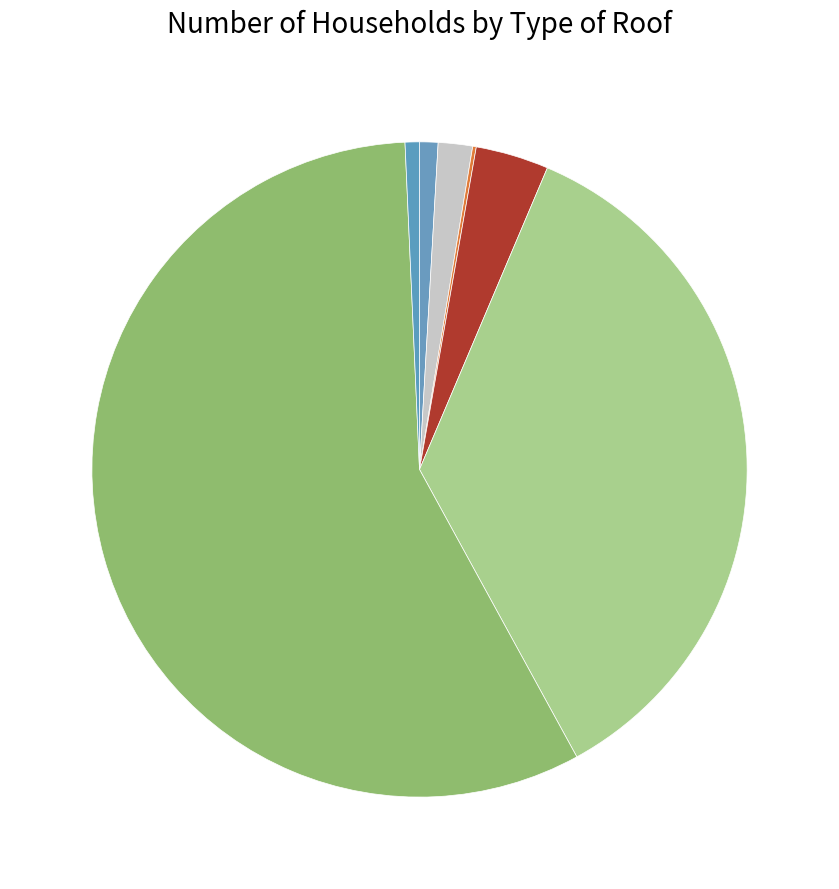

Rank the categories by value from lowest to highest.

Others, Wood/Planks Roof, Galvanized Iron Plate, Not stated, RCC Roof, Thatch/Straw Roof, Tile/Slate Roof